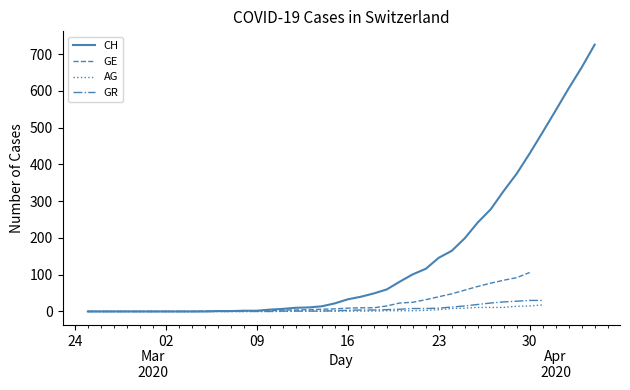

How many distinct data groups are displayed?

4